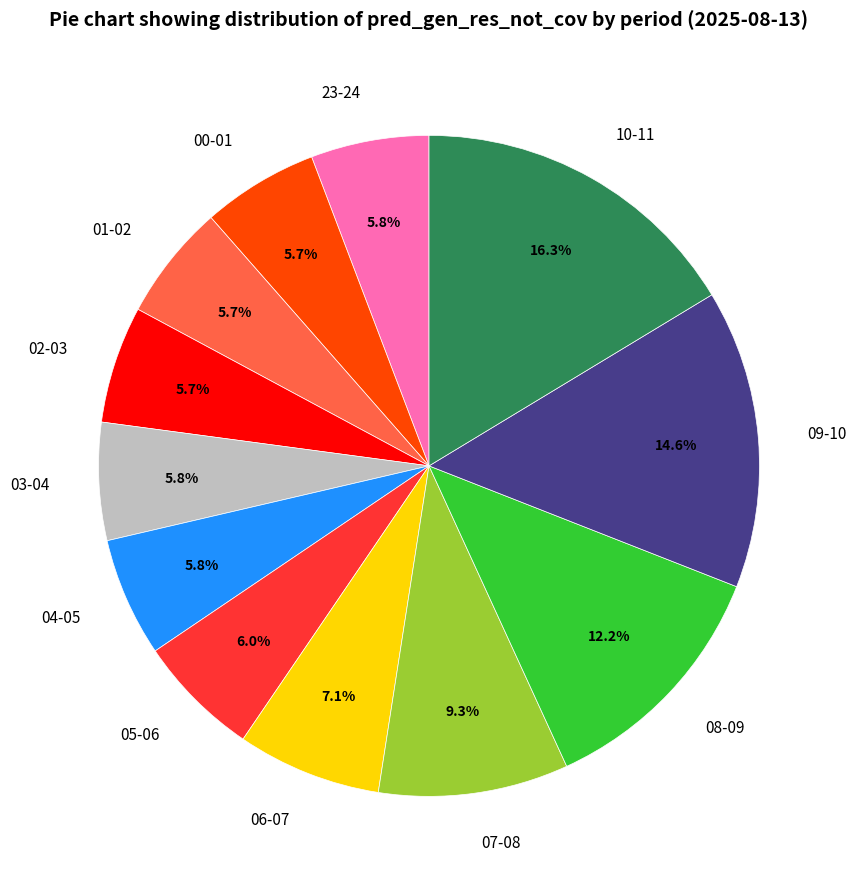

Which has a higher value, 08-09 or 05-06?

08-09